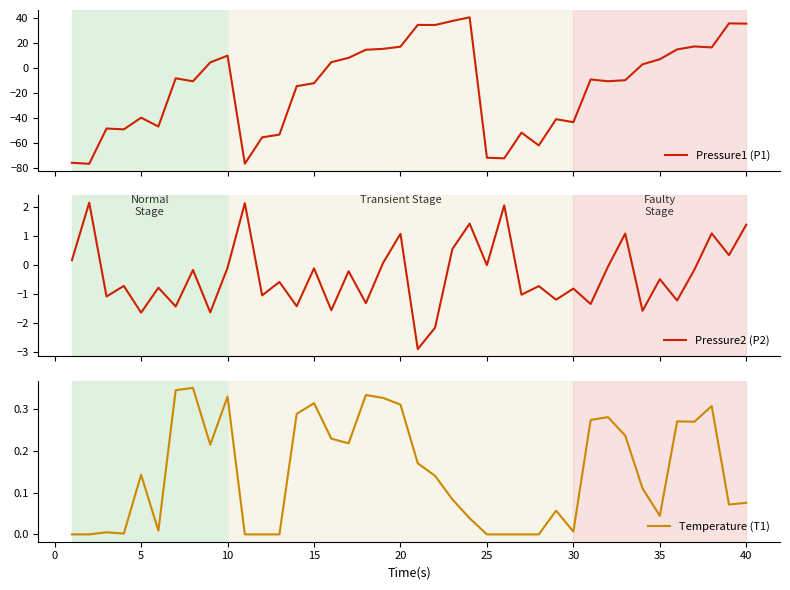

What is the highest value of the Pressure1 (P1) series?

40.5